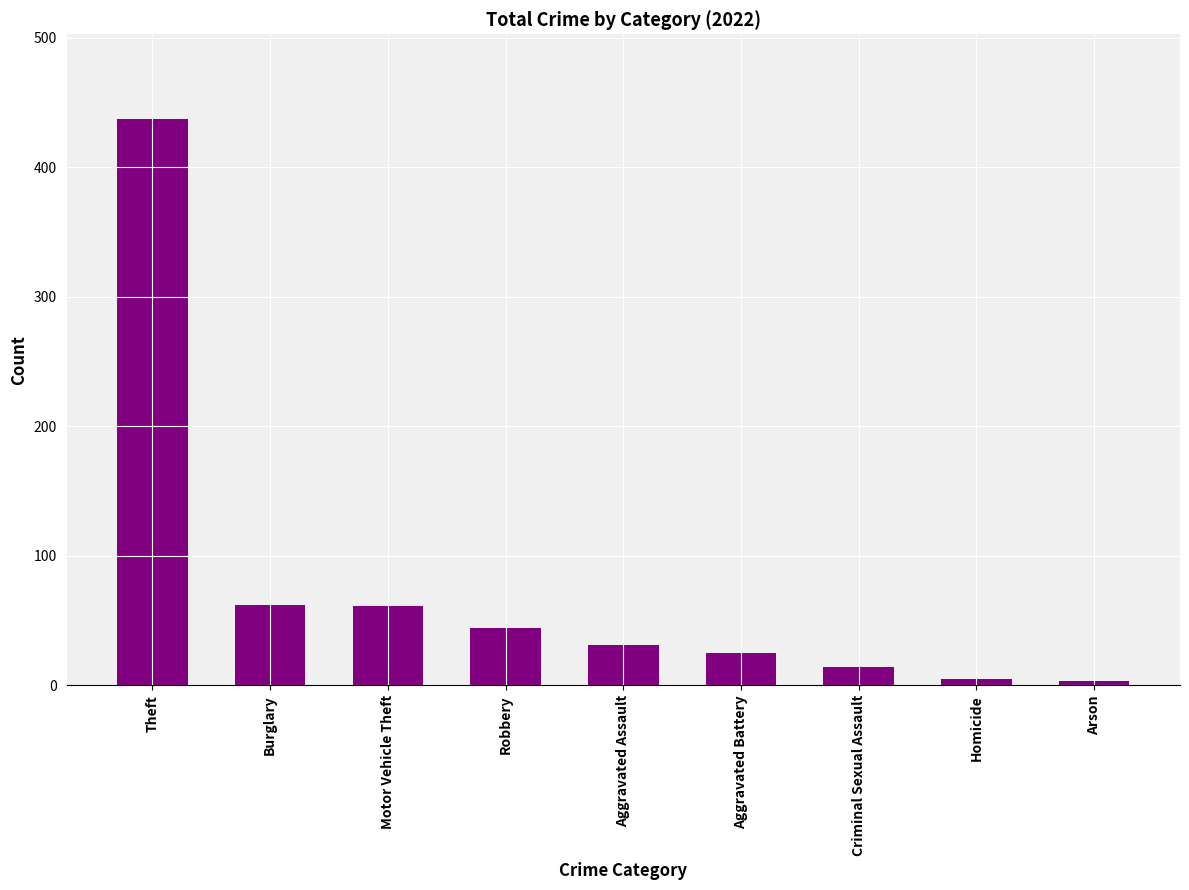

How many values are below 31?

4